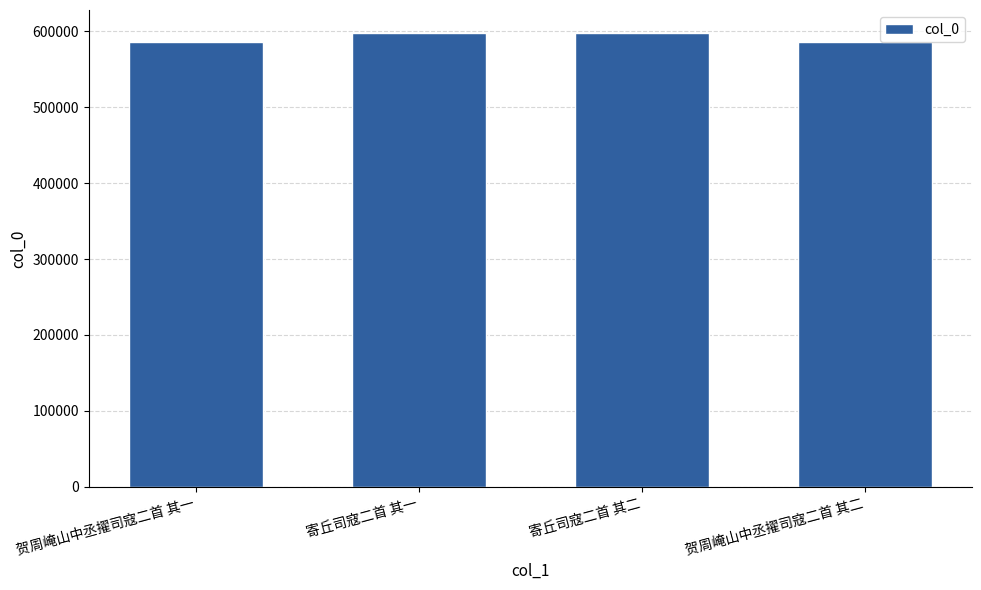

What is the label of the 2nd bar from the left?

寄丘司寇二首 其一